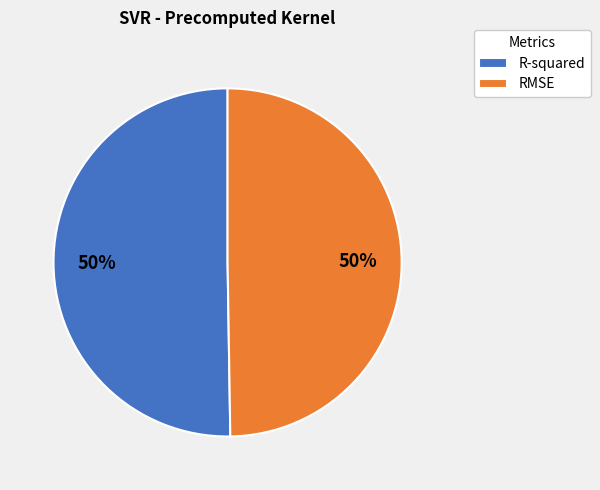

Do R-squared and RMSE together represent more than half of the pie?

Yes